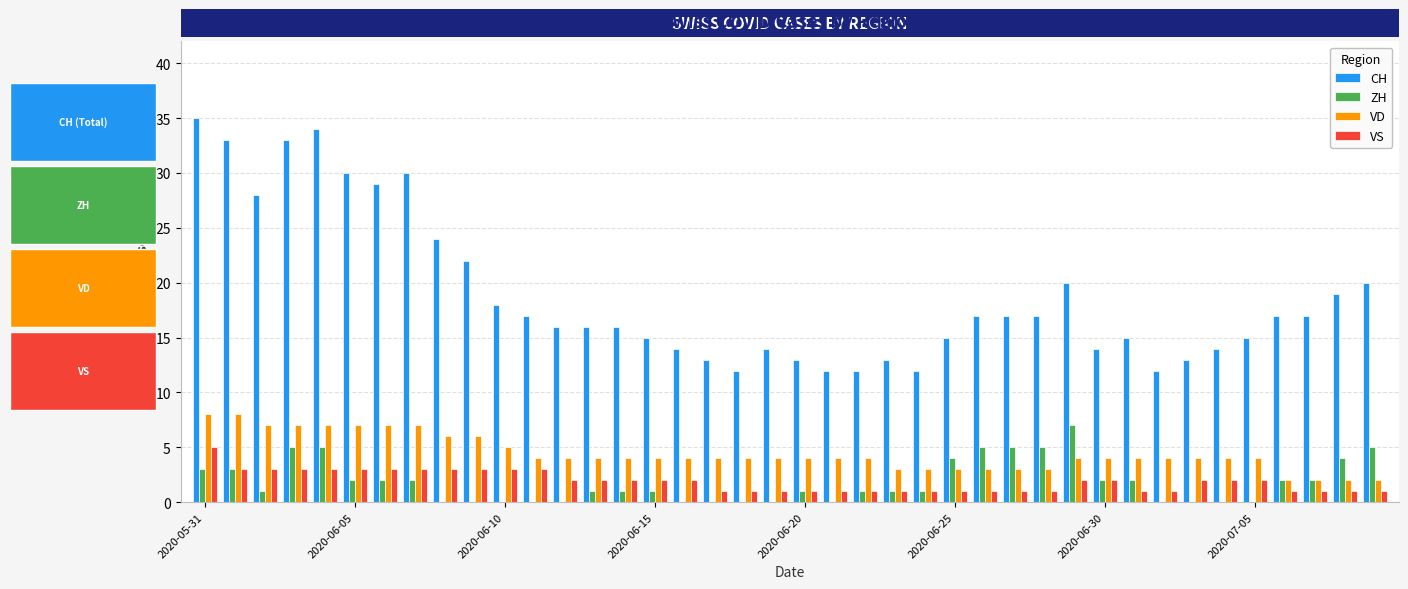

What is the sum of all ZH values?

73